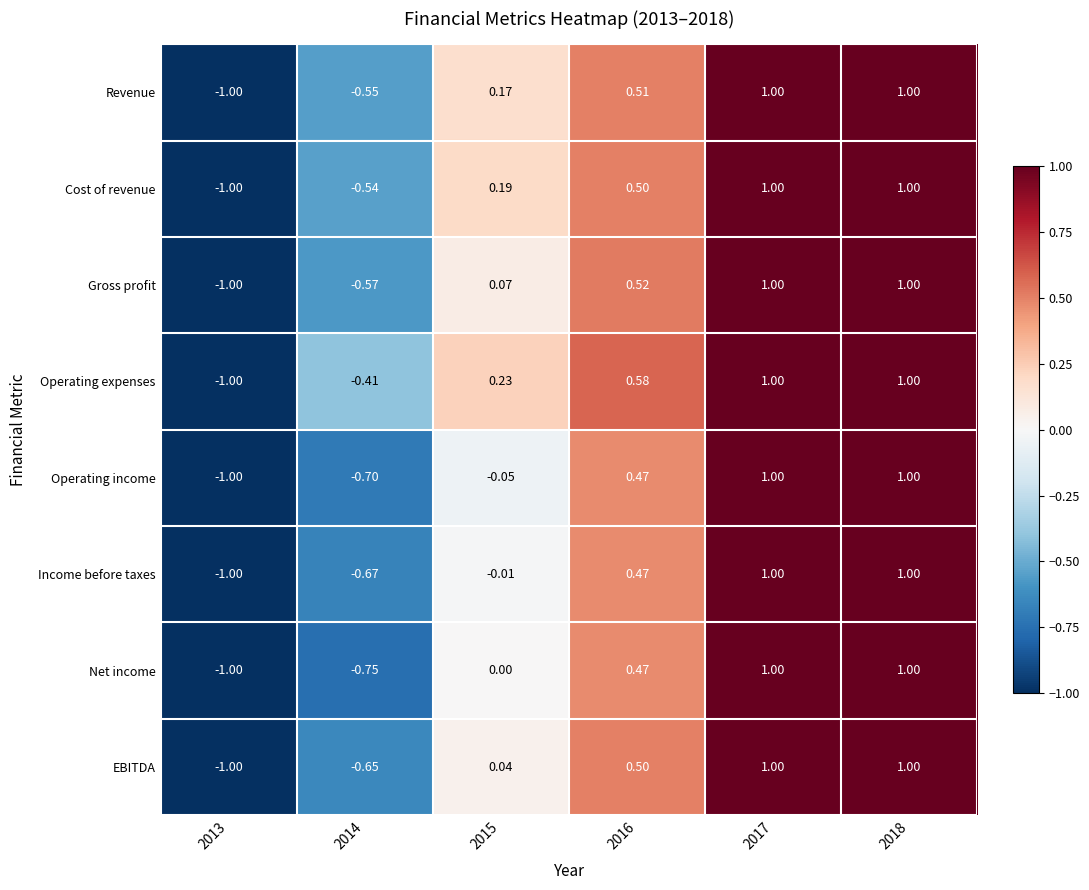

Is the value of Net income at 2017 greater than the value of Operating income at 2015?

Yes